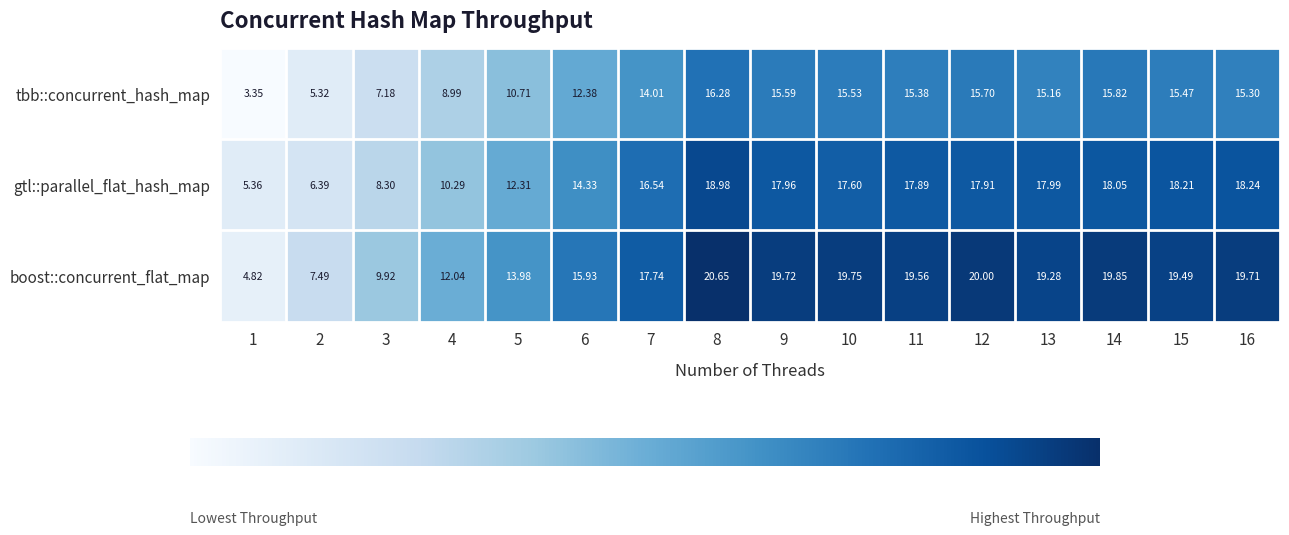

At 10, list the series in order from largest to smallest.

boost::concurrent_flat_map, gtl::parallel_flat_hash_map, tbb::concurrent_hash_map